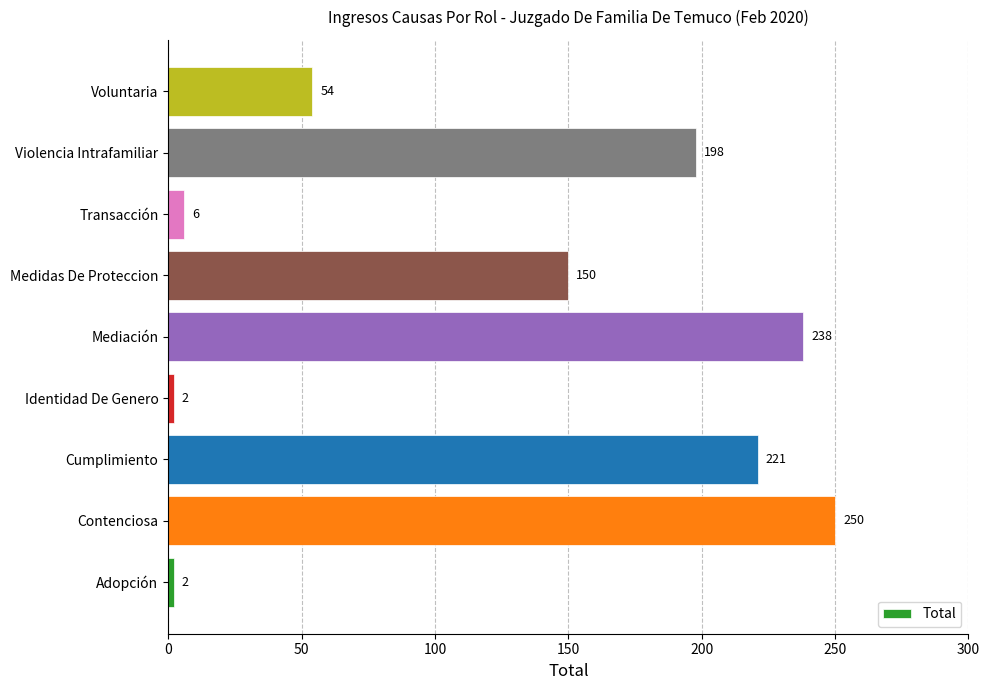

Reading bottom to top, list all the values displayed in this chart.

2	250	221	2	238	150	6	198	54